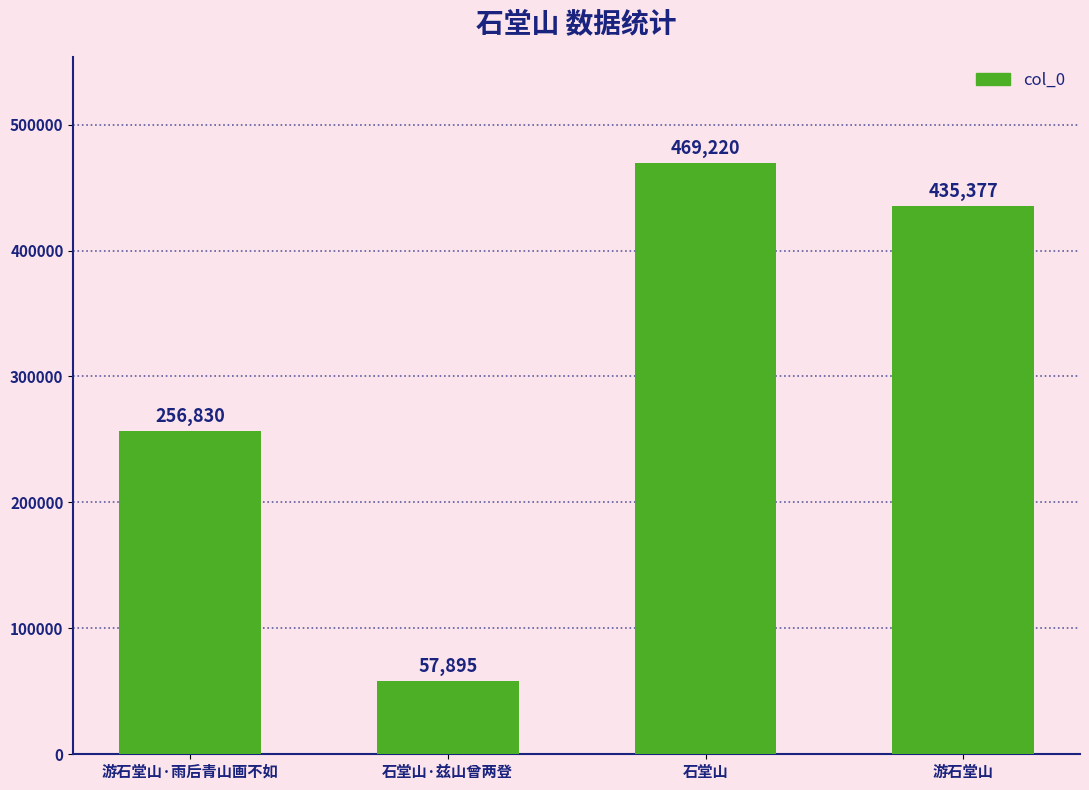

What is the difference between the second highest and minimum values?

377482